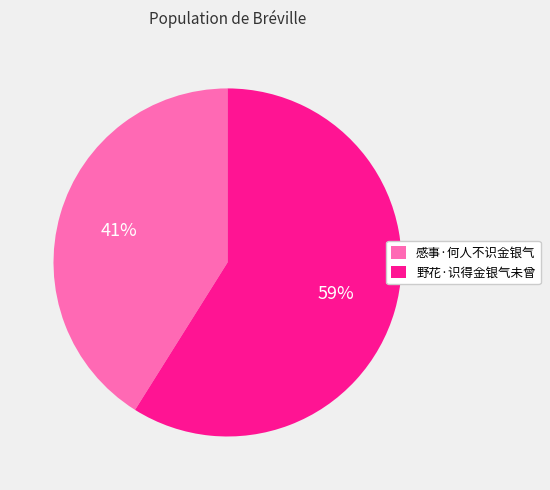

Is there any slice that represents more than half of the pie?

Yes